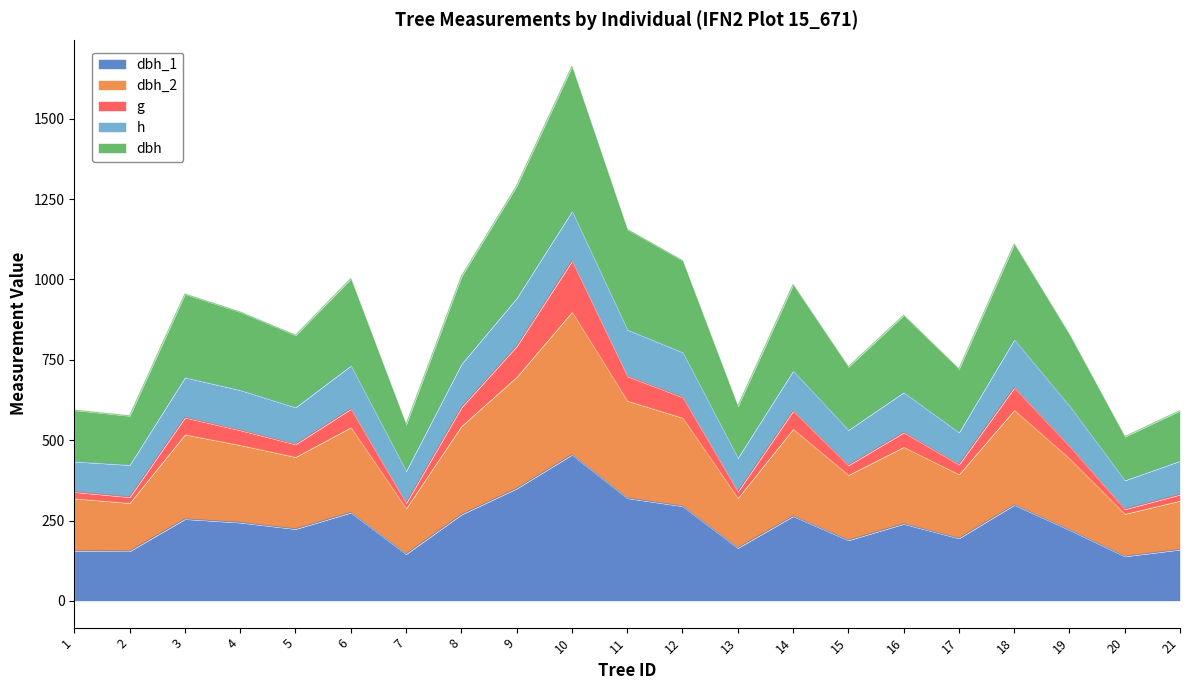

Between 3 and 18, which series saw the biggest shift?

dbh